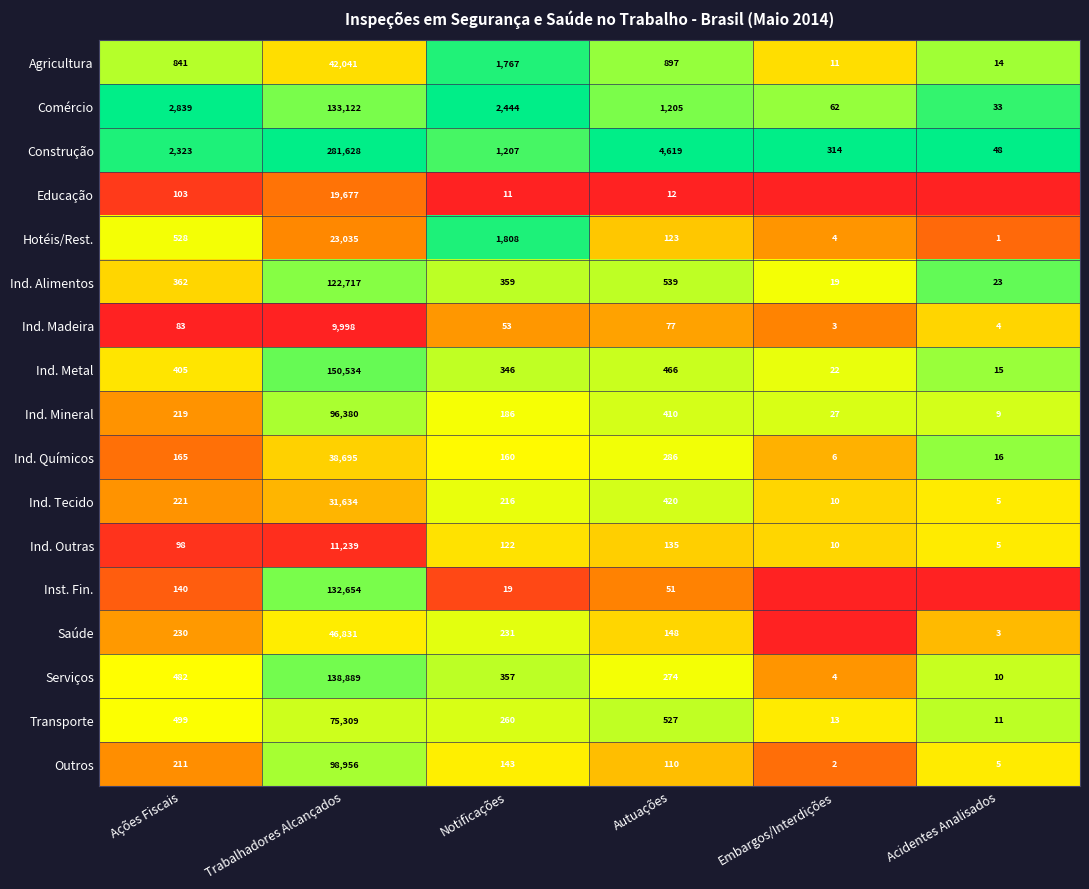

Rank the series at Ações Fiscais from lowest to highest value.

Ind. Madeira, Ind. Outras, Educação, Inst. Fin., Ind. Químicos, Outros, Ind. Mineral, Ind. Tecido, Saúde, Ind. Alimentos, Ind. Metal, Serviços, Transporte, Hotéis/Rest., Agricultura, Construção, Comércio